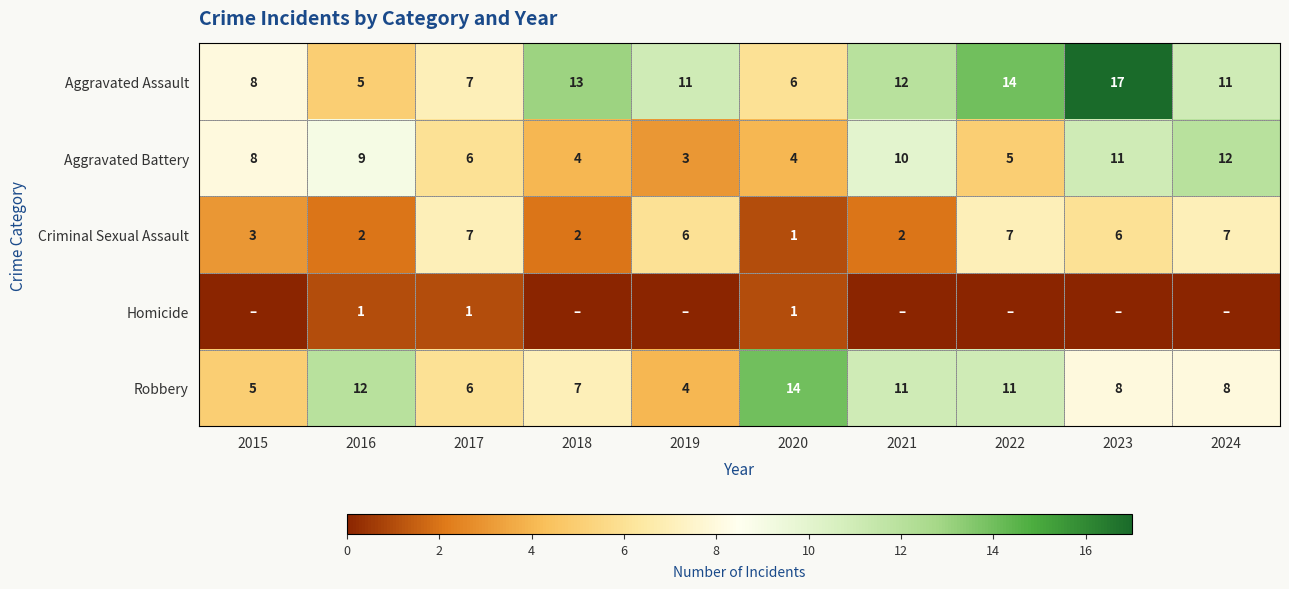

Which category has the highest value across all series?

2023